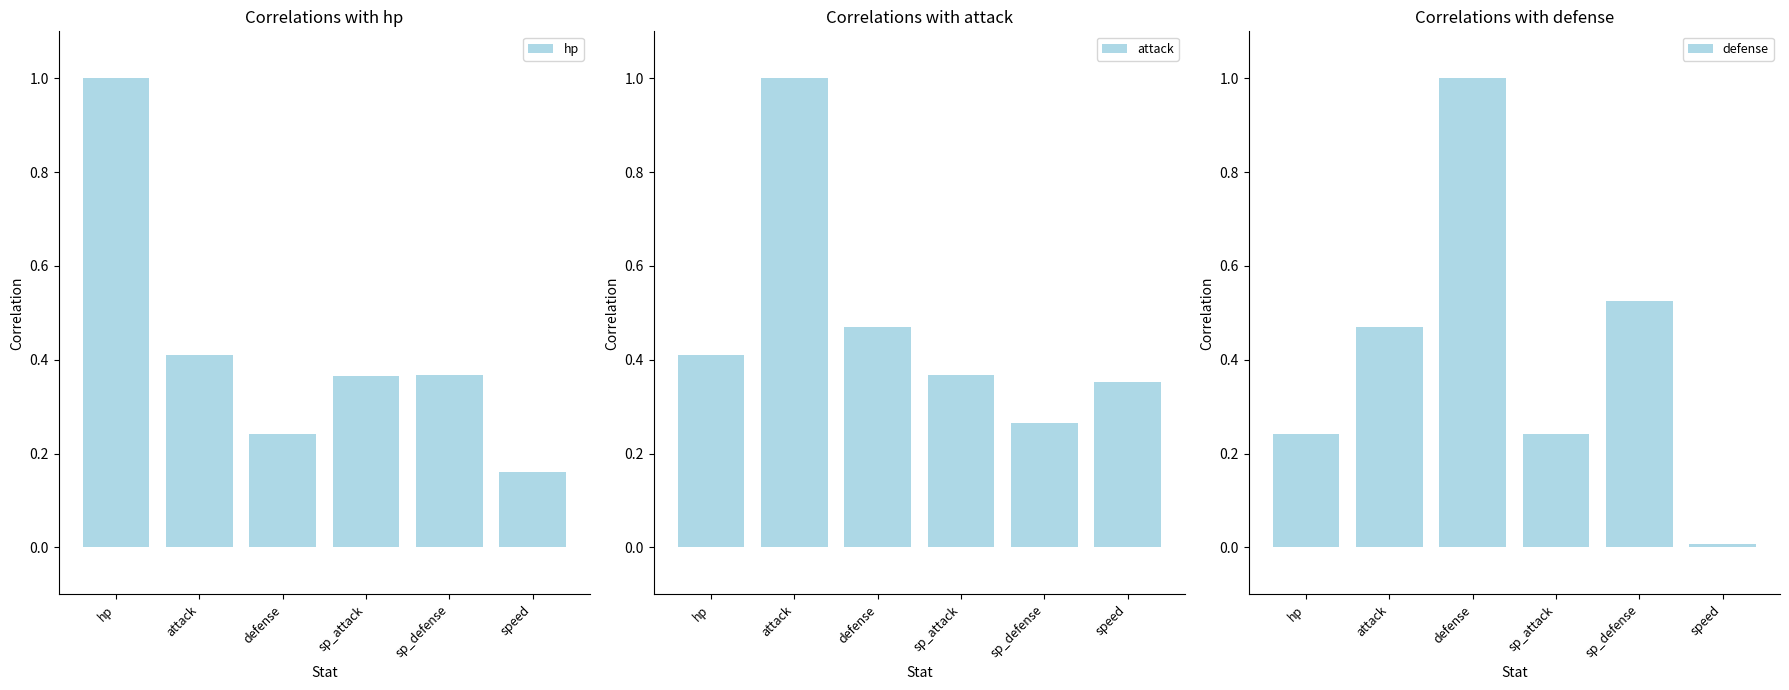

How many series are shown in this chart?

3